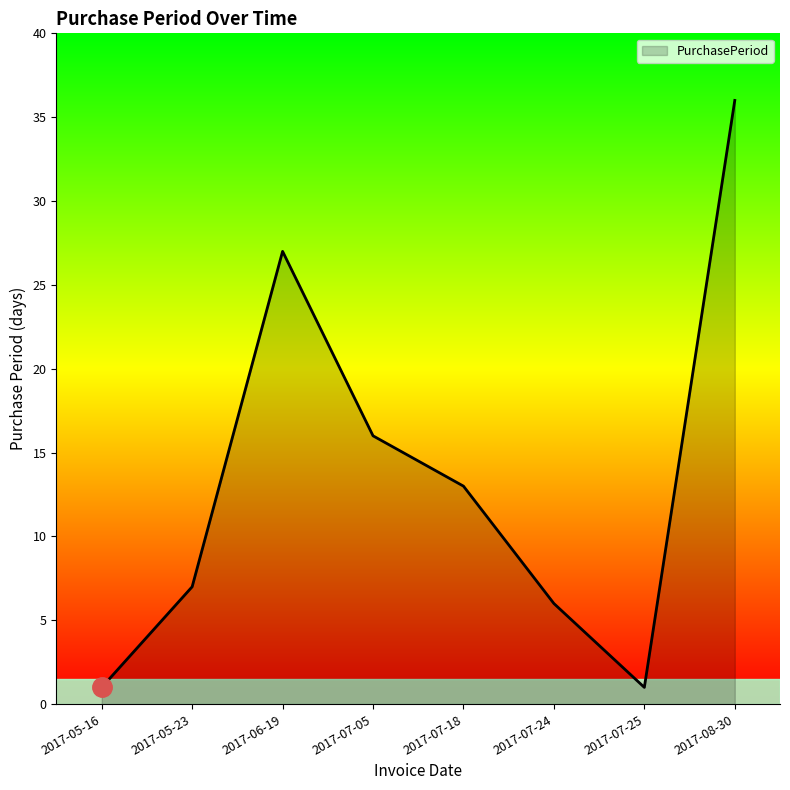

The chart shows a value of 9 at 2017-07-18. True or false?

False